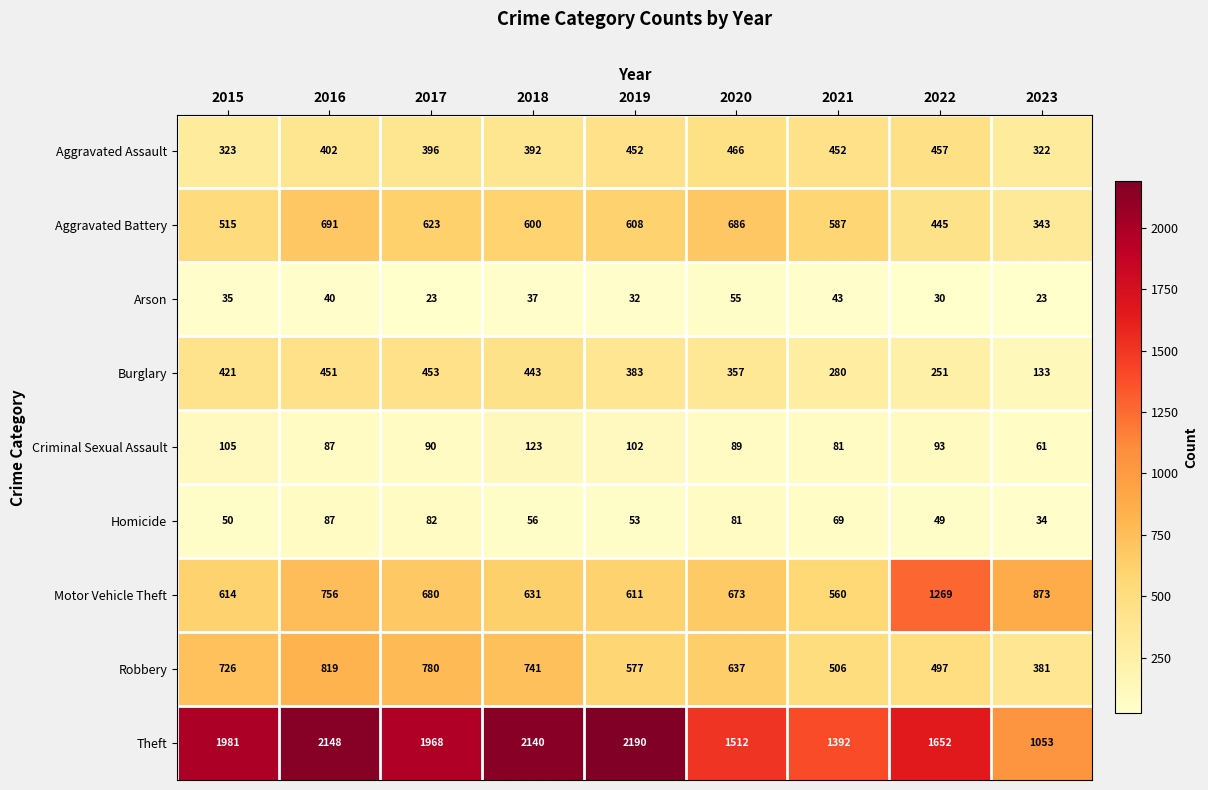

What is the difference between the second highest and minimum values in the Arson series?

20